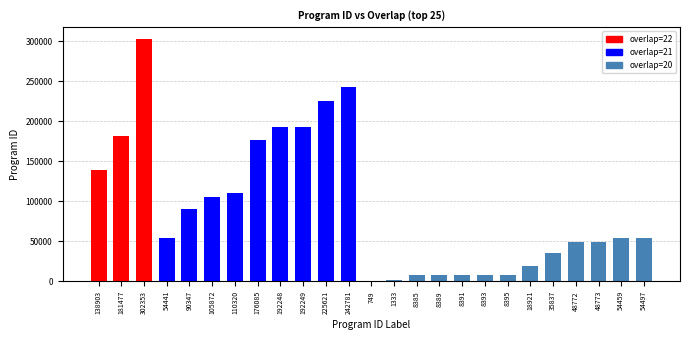

What is the change in value from 242781 to 8391?

-234390